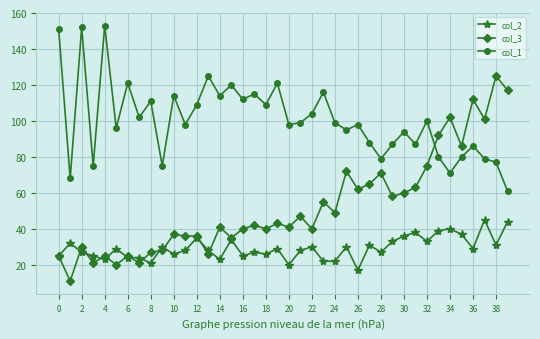

How many data points does each series have?

40